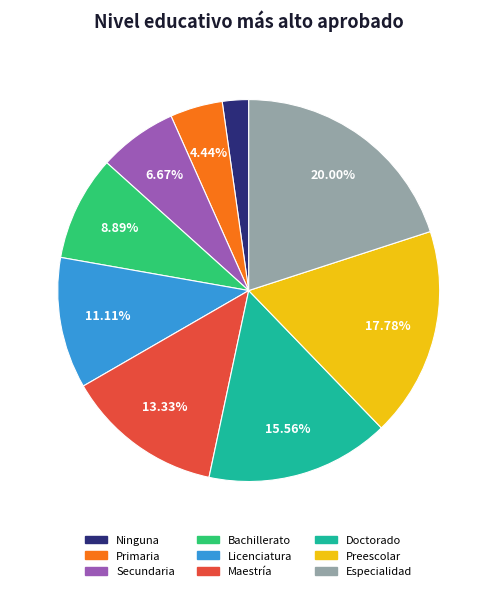

Is it true that Secundaria is 20% of the pie?

False